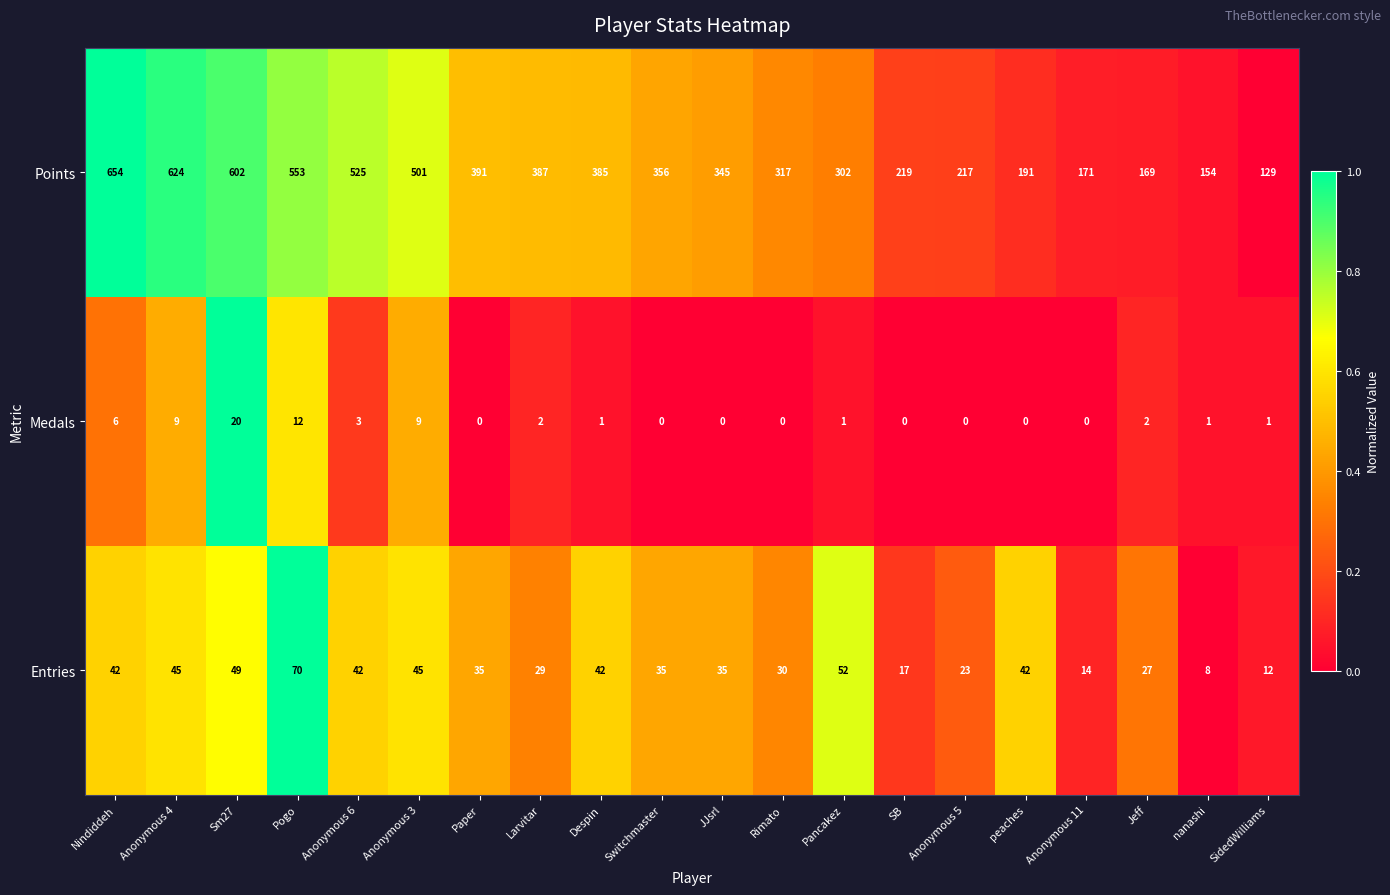

The Medals series shows -9 at Switchmaster. True or false?

False